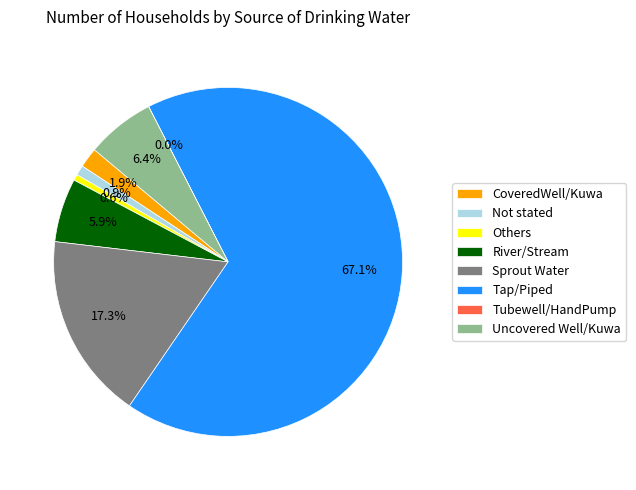

Which slice is the largest?

Tap/Piped